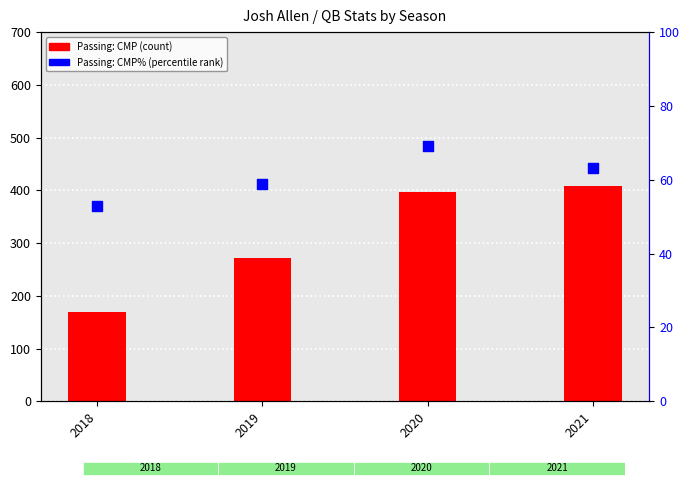

At how many categories does at least one series exceed 111?

4